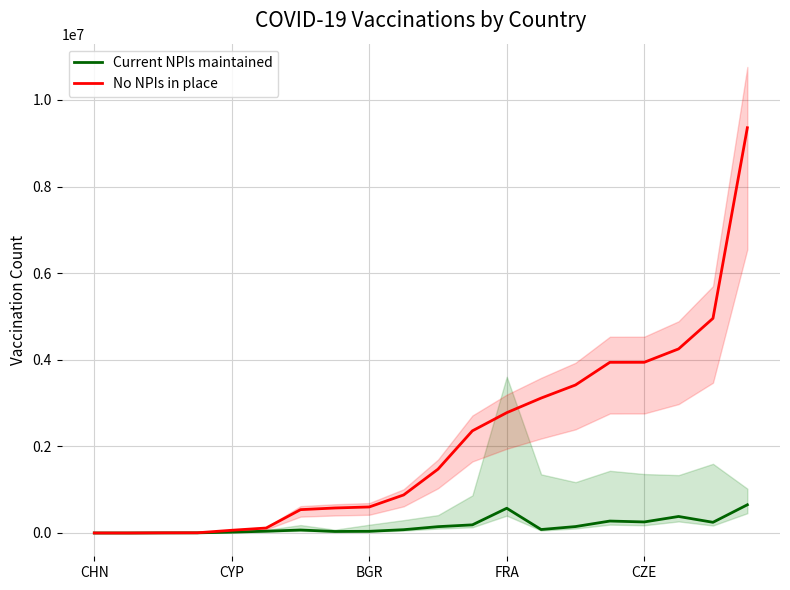

At 11, list the series in order from smallest to largest.

Current NPIs maintained, No NPIs in place